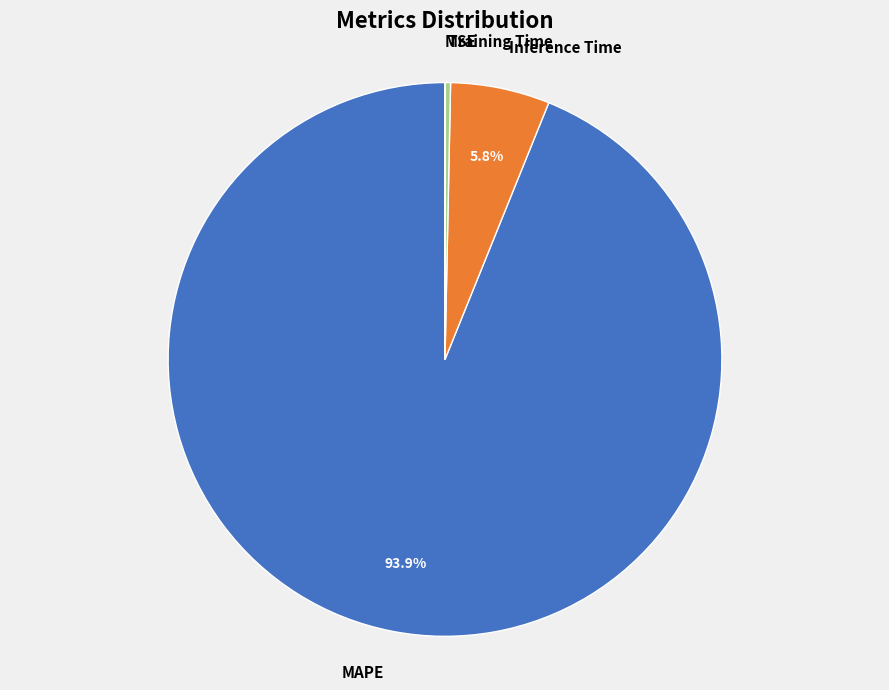

Which category accounts for the majority?

MAPE